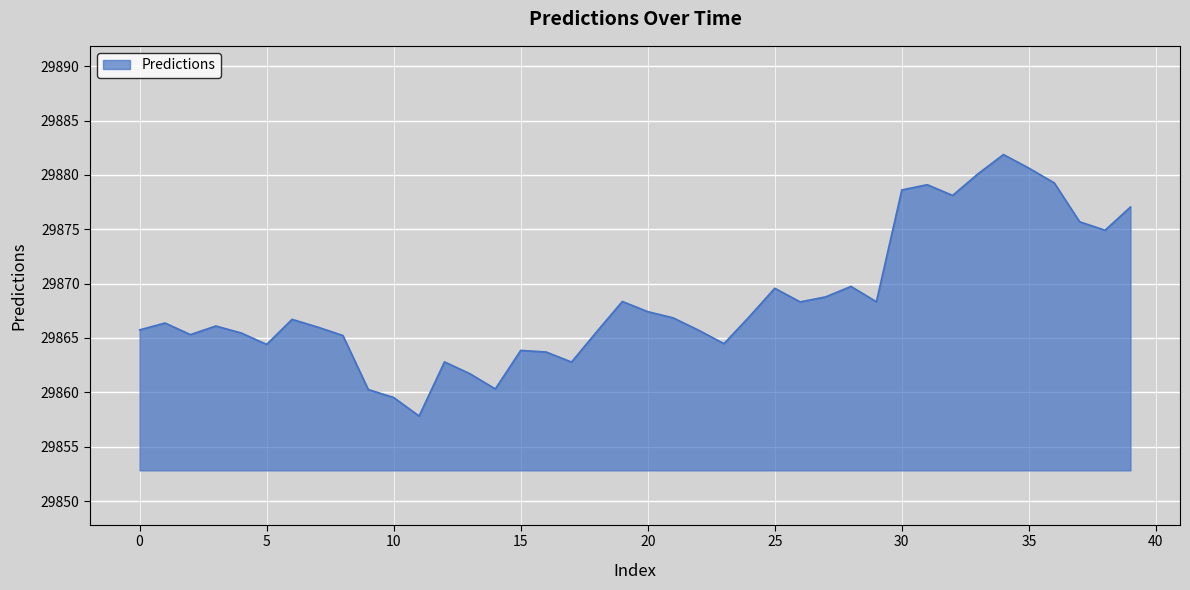

What is the difference between the maximum and minimum values?

24.1